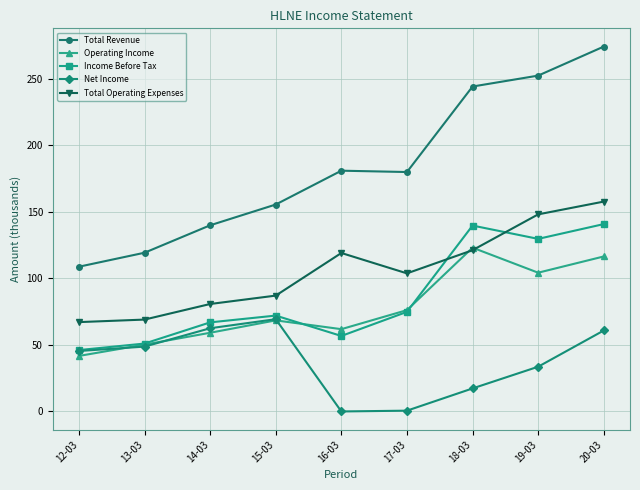

Which series has the largest range (max minus min)?

Total Revenue